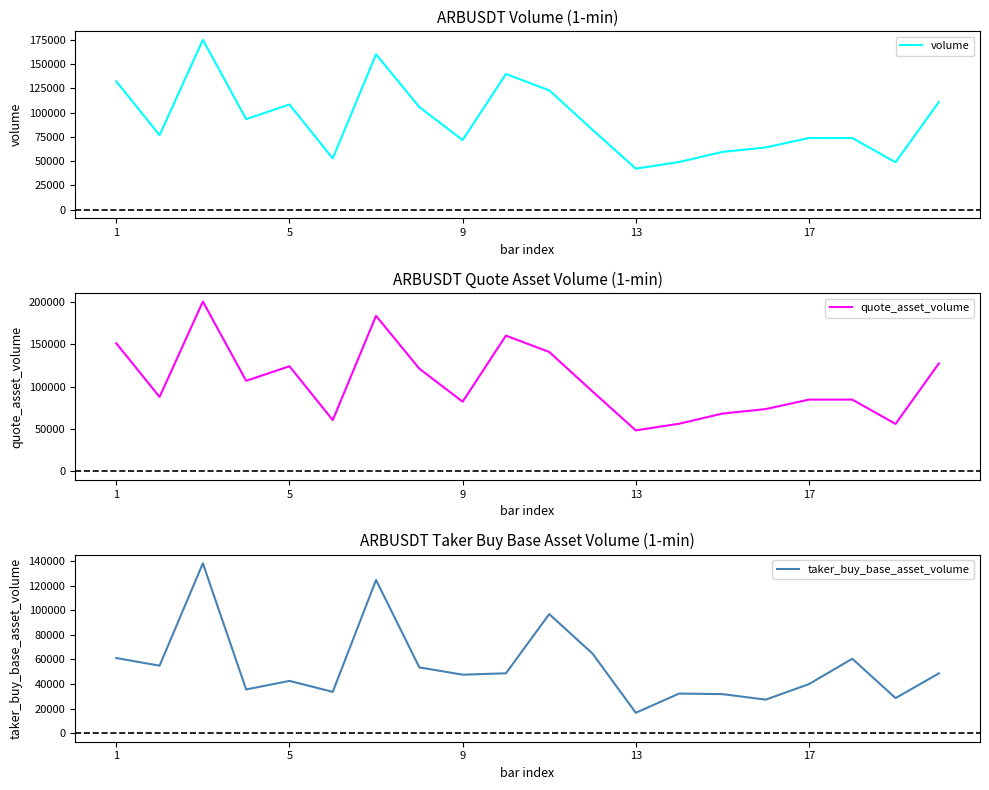

What is the maximum value shown in the chart?

200388.3